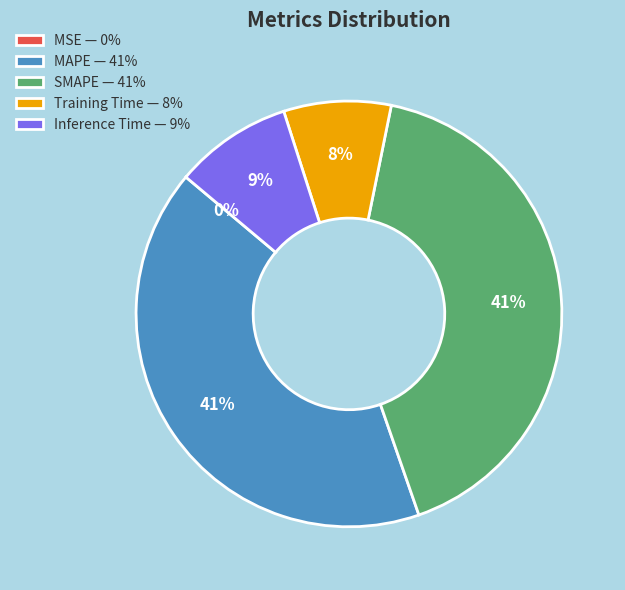

Do SMAPE — 41% and MAPE — 41% together represent more than half of the pie?

Yes